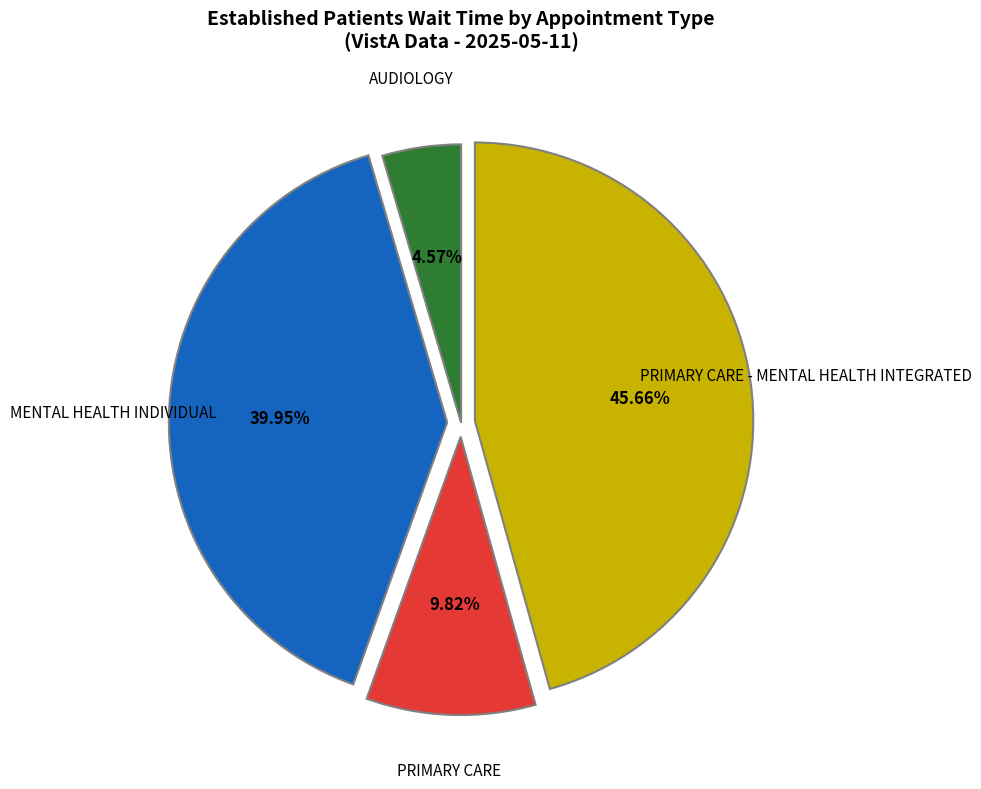

How many segments does this pie chart have?

4